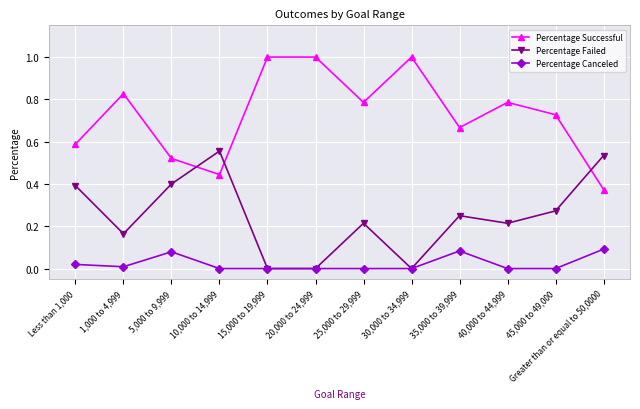

Count the number of categories in the chart.

12